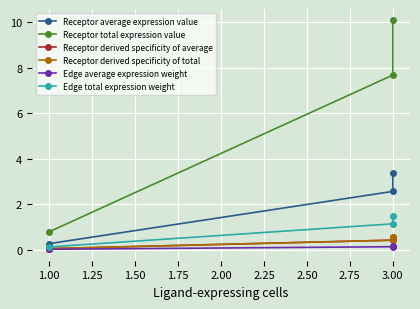

Which series has the largest total across all categories?

Receptor total expression value